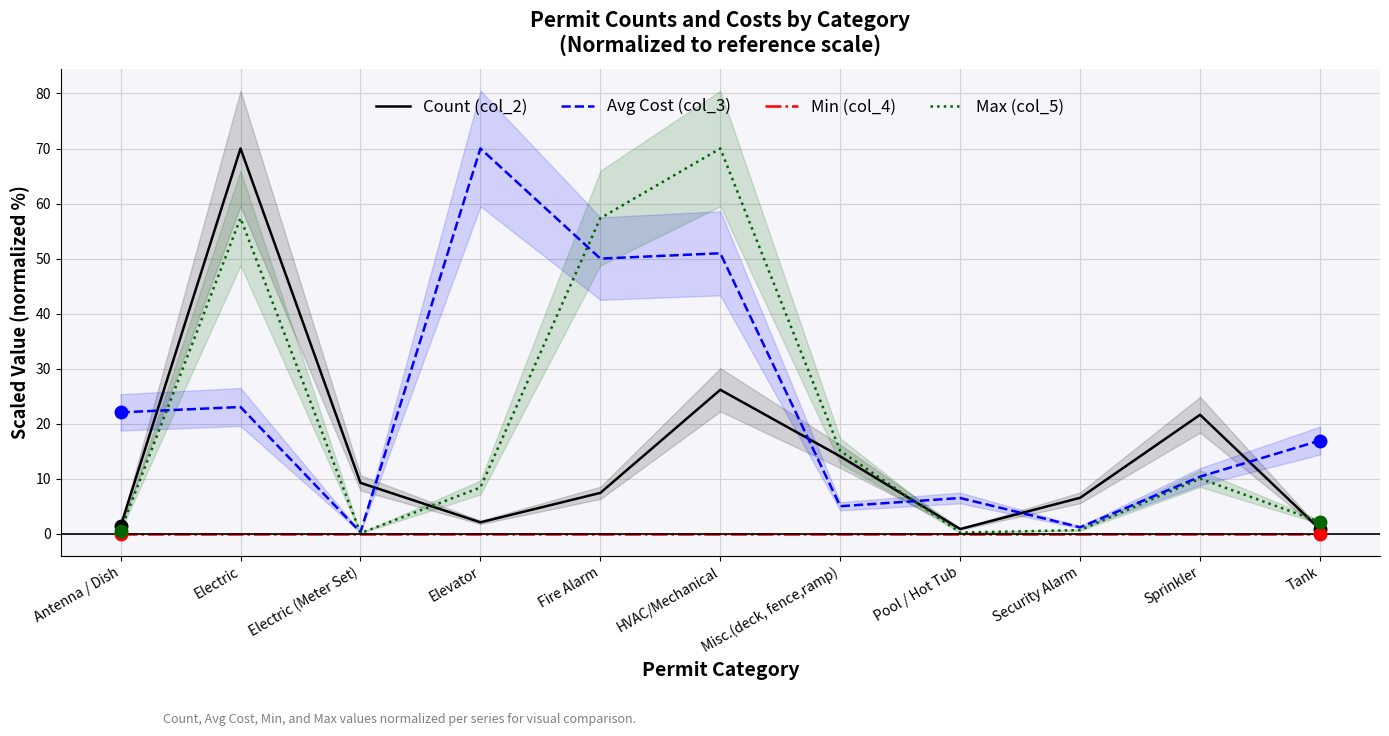

What is the difference between the second highest and second lowest values in the Max (col_5) series?

57.1